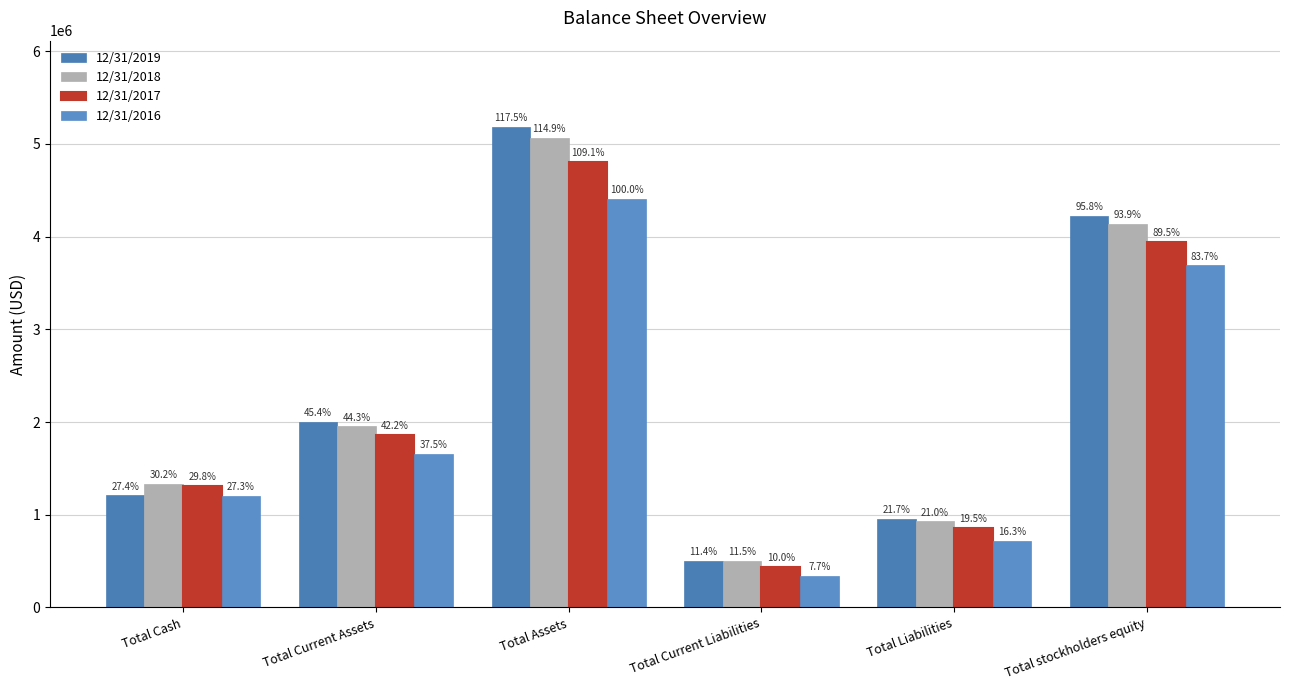

Where is 12/31/2017 nearest to the value 2624884?

Total Current Assets